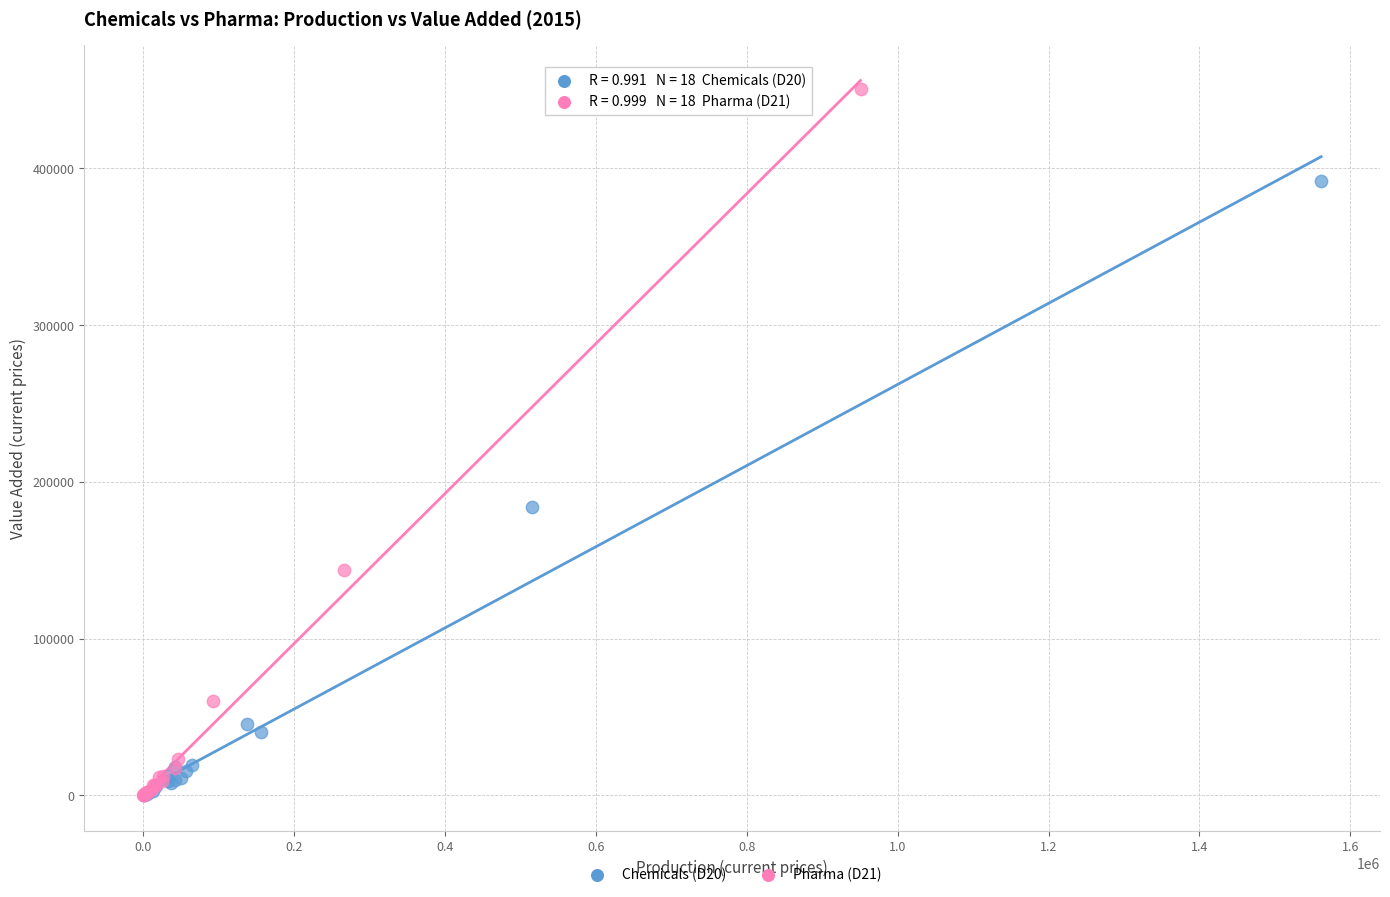

Which series reaches the maximum Y coordinate?

Pharma (D21)